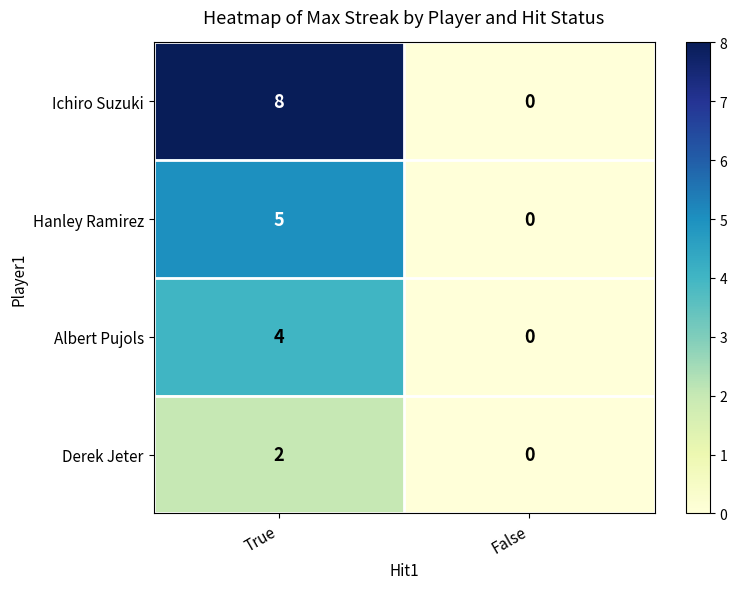

The value of Albert Pujols at True is 2. True or false?

False